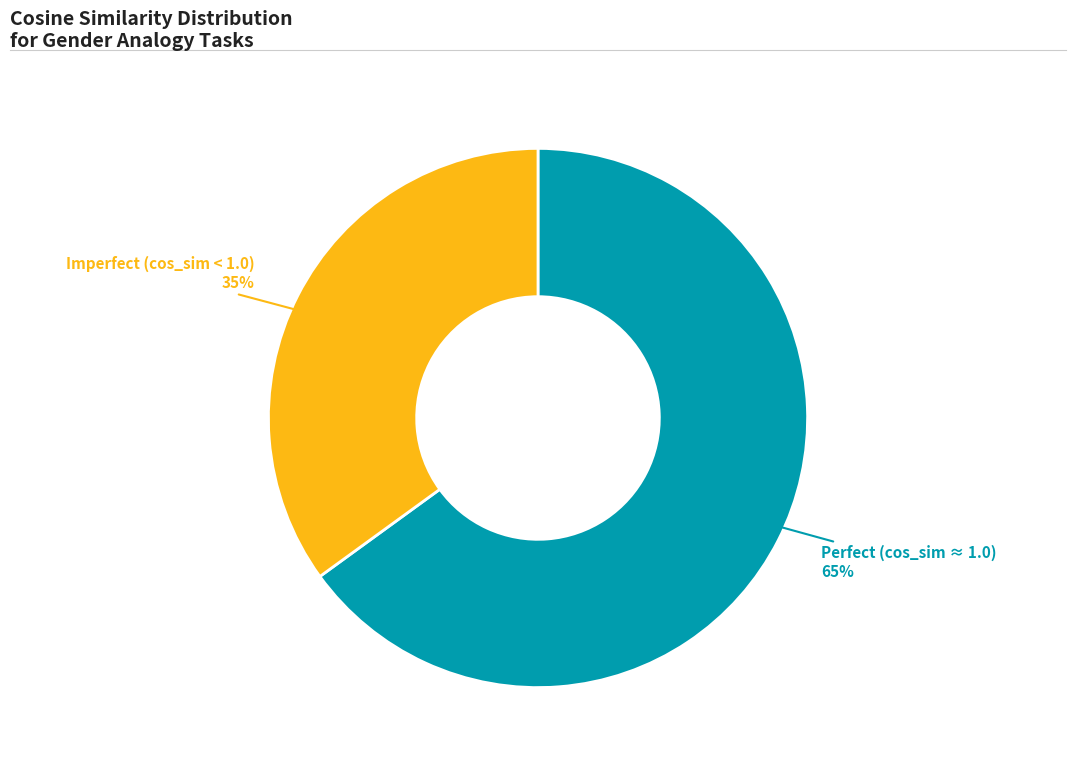

Is there a majority slice in this chart?

Yes